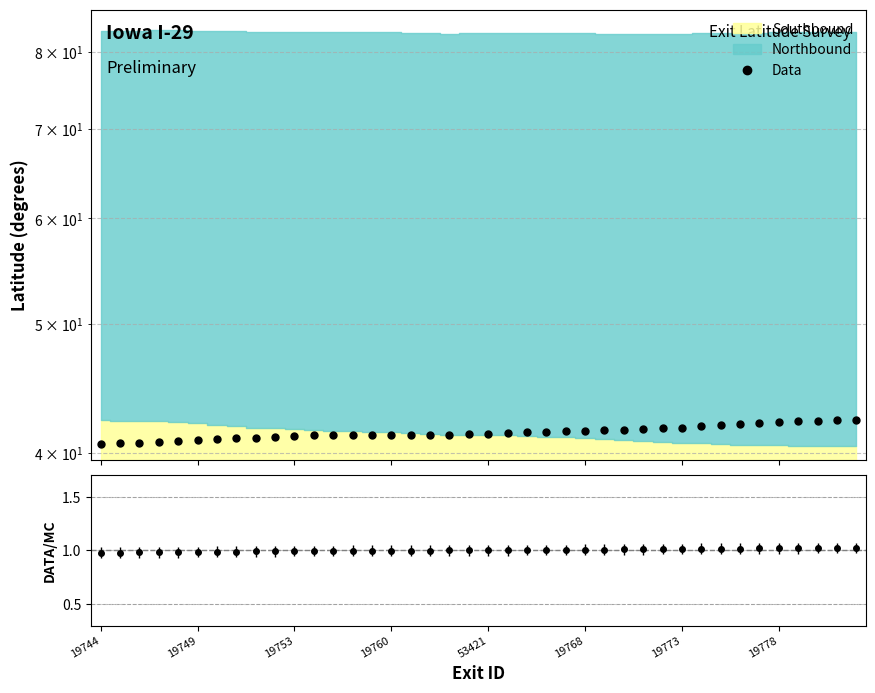

What is the sum of all values?

1658.3